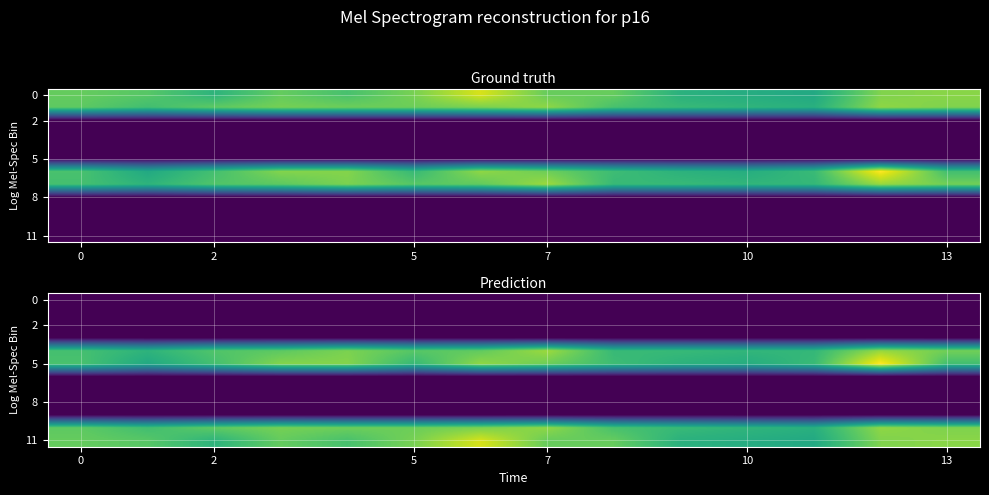

At which category is the sum across all series the highest?

12